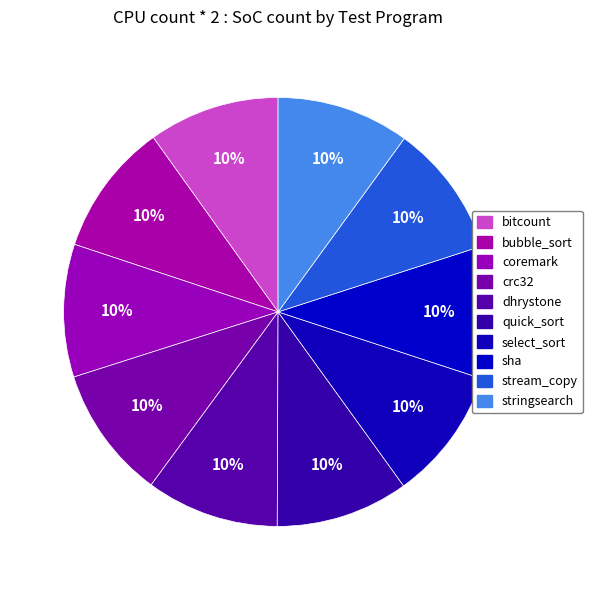

Count the number of slices in the pie.

10